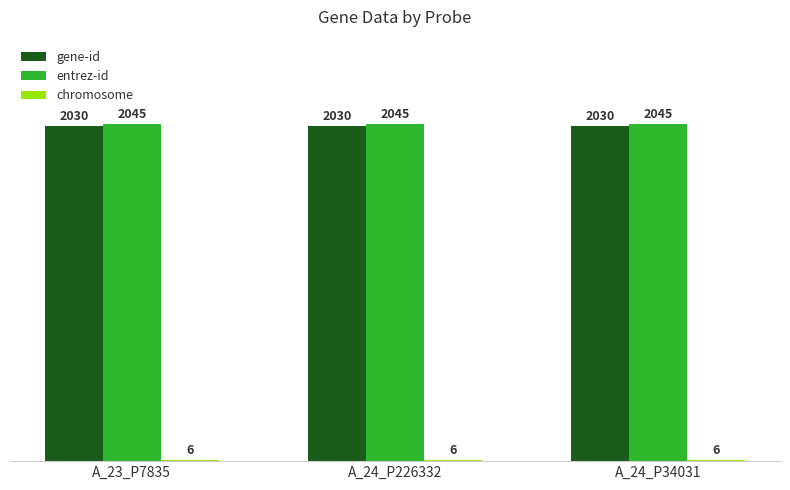

What value does the gene-id series have at A_24_P34031?

2030